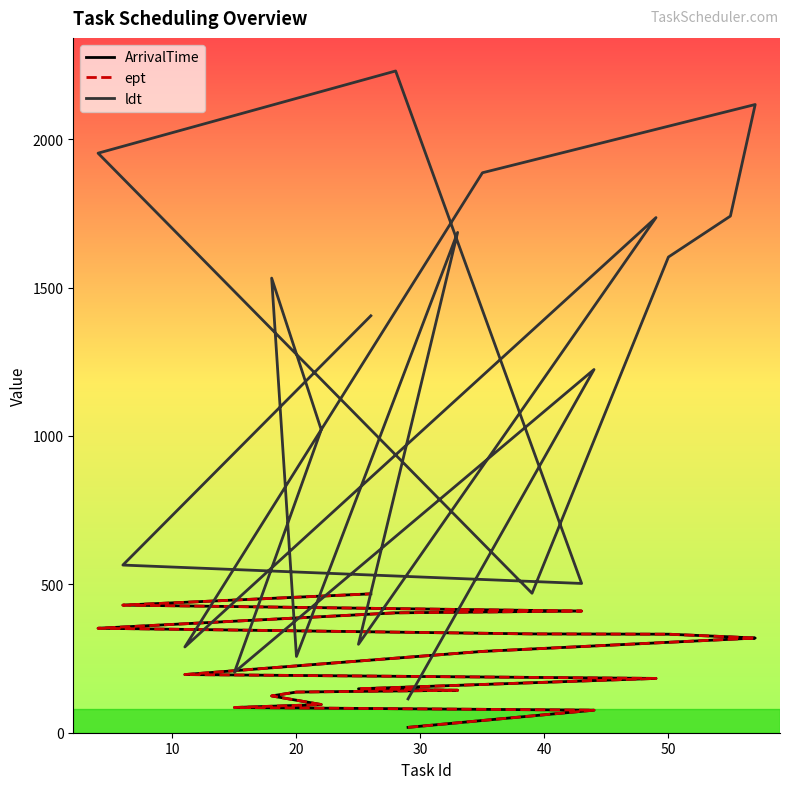

What is the value of the ldt point at the 5th from the left?

1532